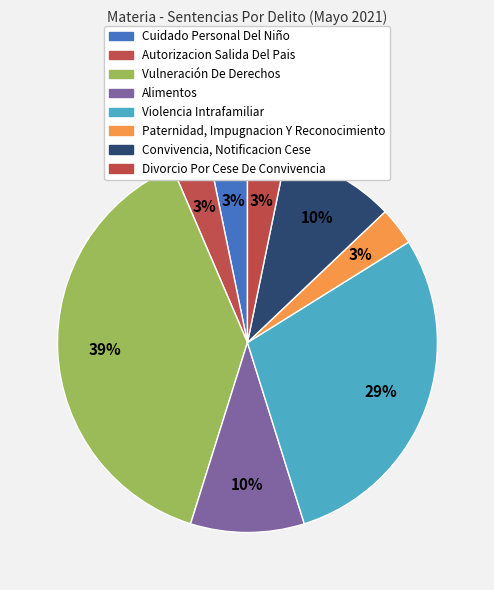

Which has a higher value, Divorcio Por Cese De Convivencia or Autorizacion Salida Del Pais?

Divorcio Por Cese De Convivencia